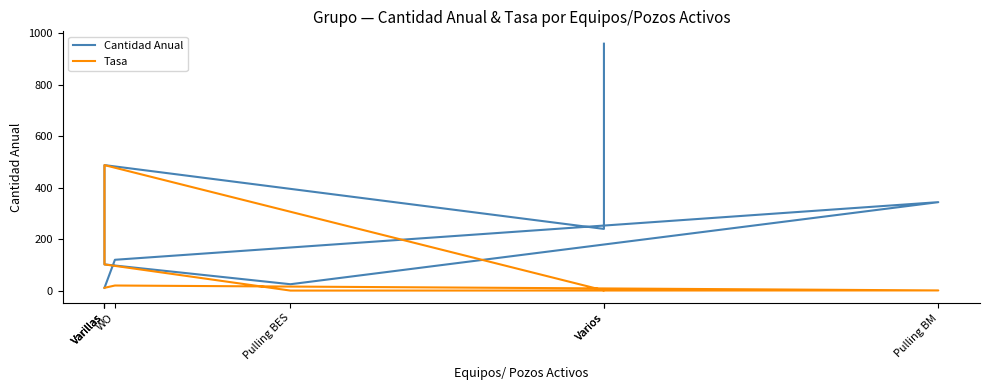

Reading left to right, what are all the values shown in this chart?

Cantidad Anual: 11.0	120.0	344.0	25.0	102.0	488.0	240.0	960.0
Tasa: 11.0	20.0	0.9	0.3	102.0	488.0	1.0	4.0